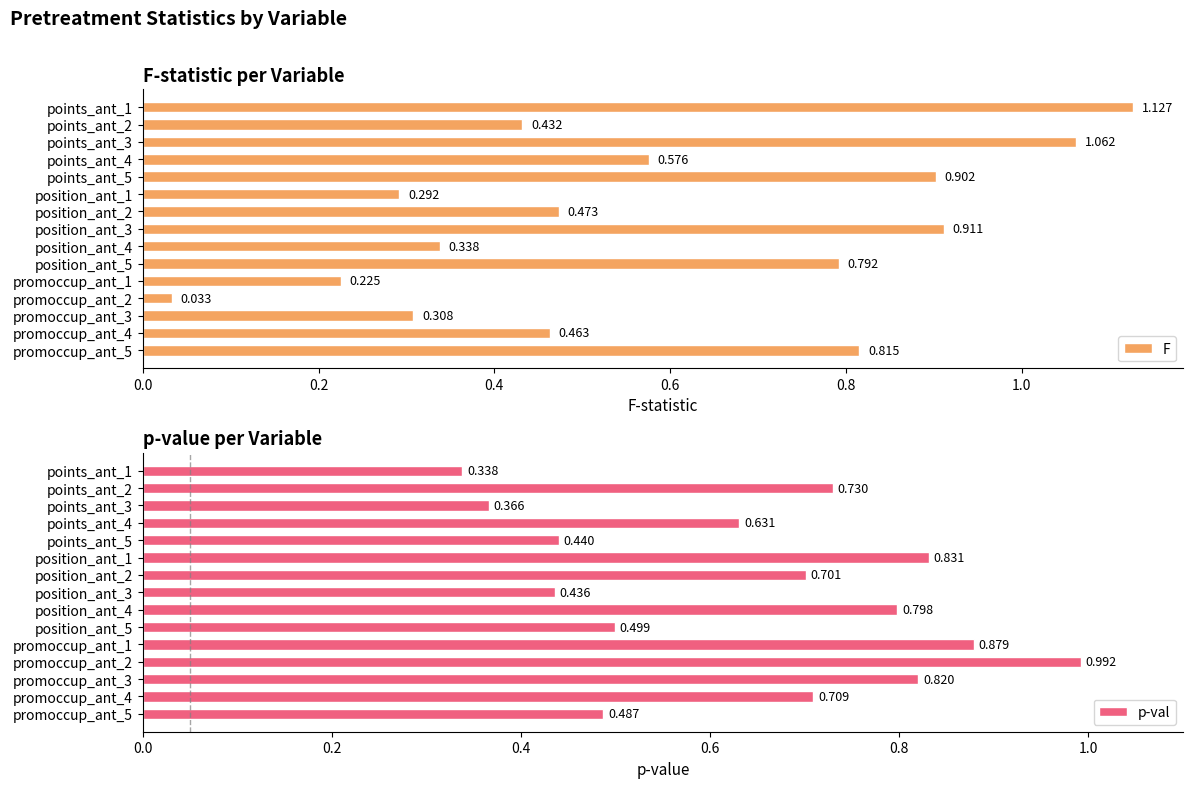

True or false: F has a value of 0.0 at promoccup_ant_2.

False